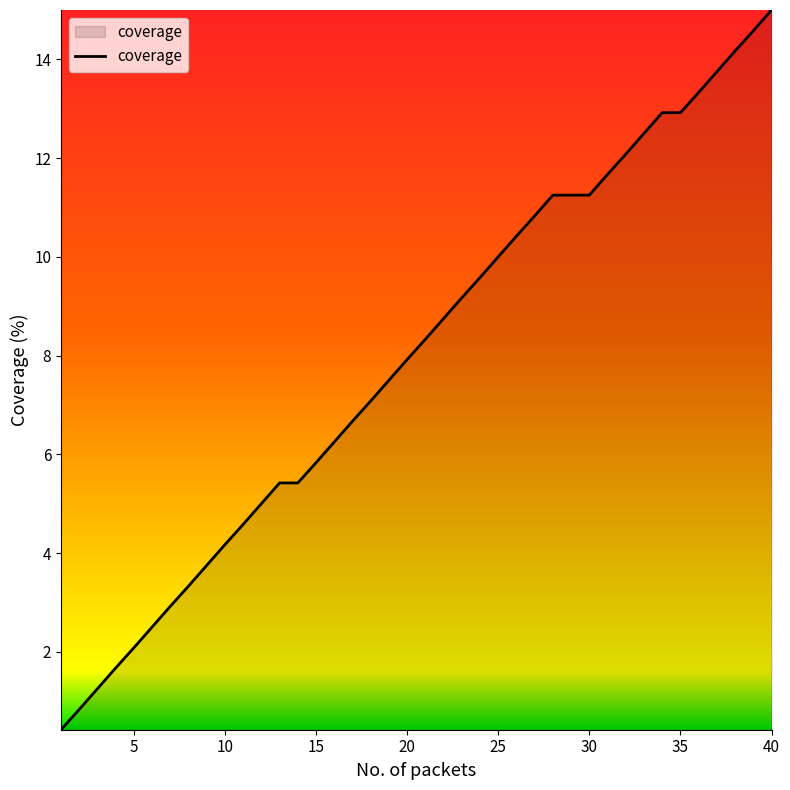

How many lines are shown in the chart?

1